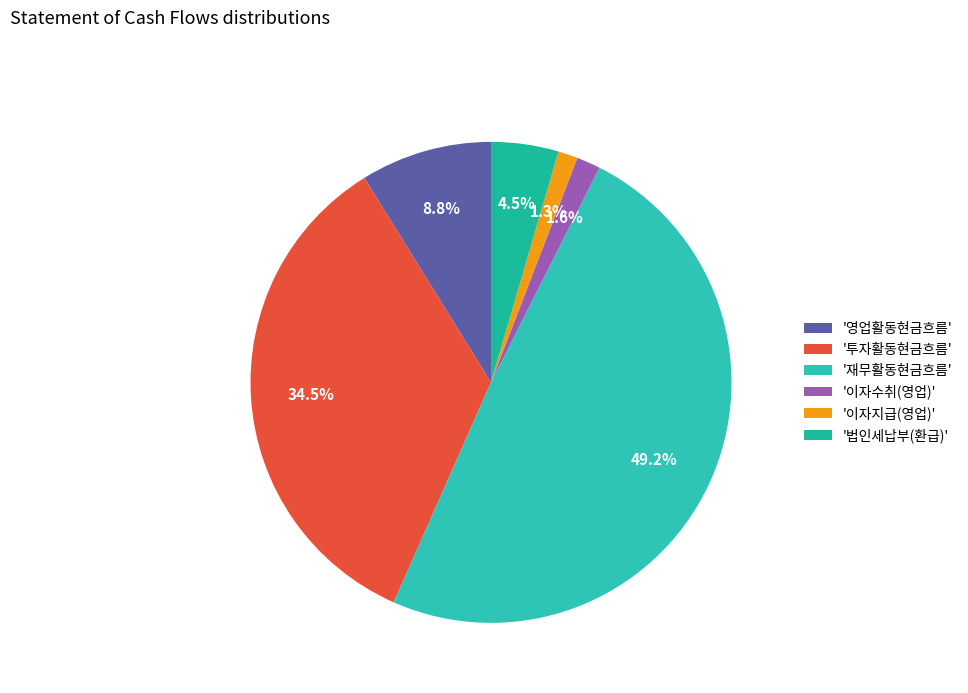

Count the number of slices in the pie.

6